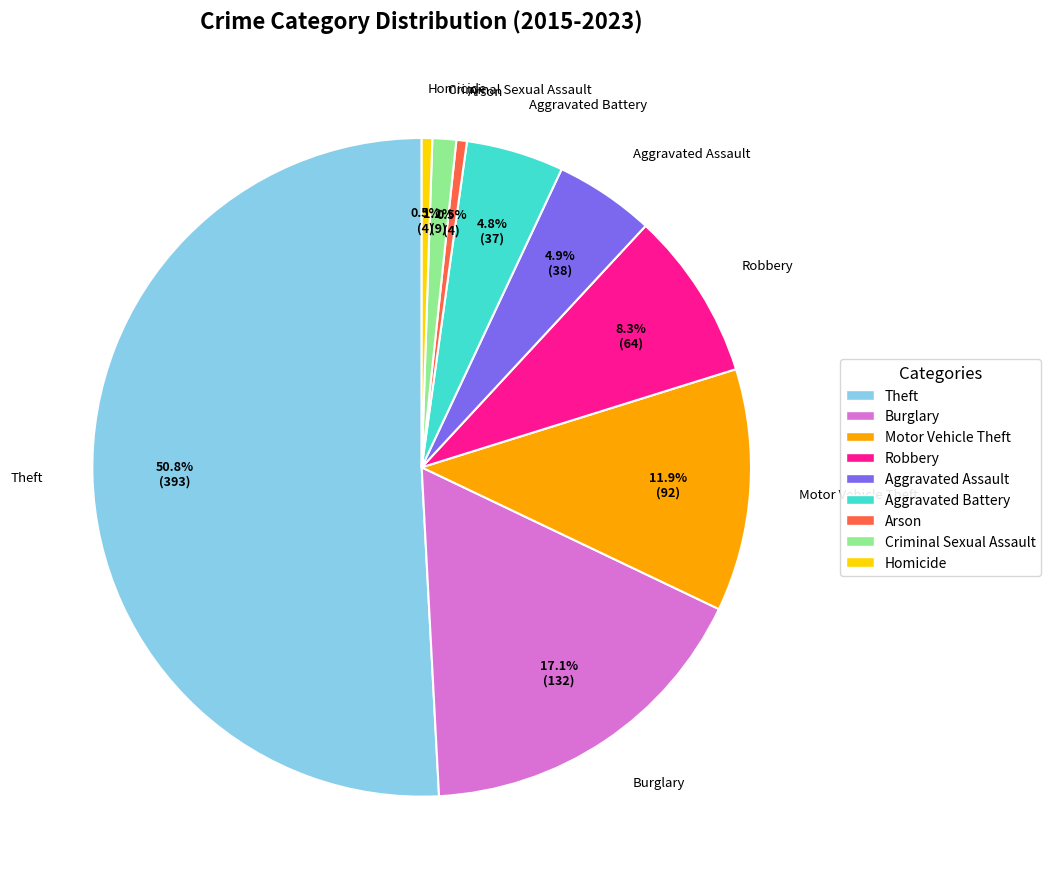

Which slice is the largest?

Theft